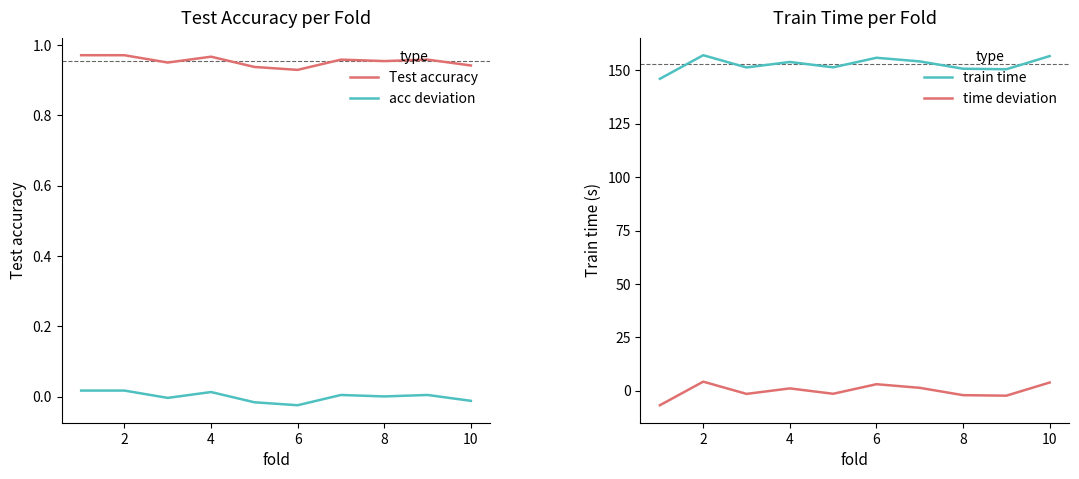

What are all the series names shown in the legend?

Test accuracy, acc deviation, train time, time deviation